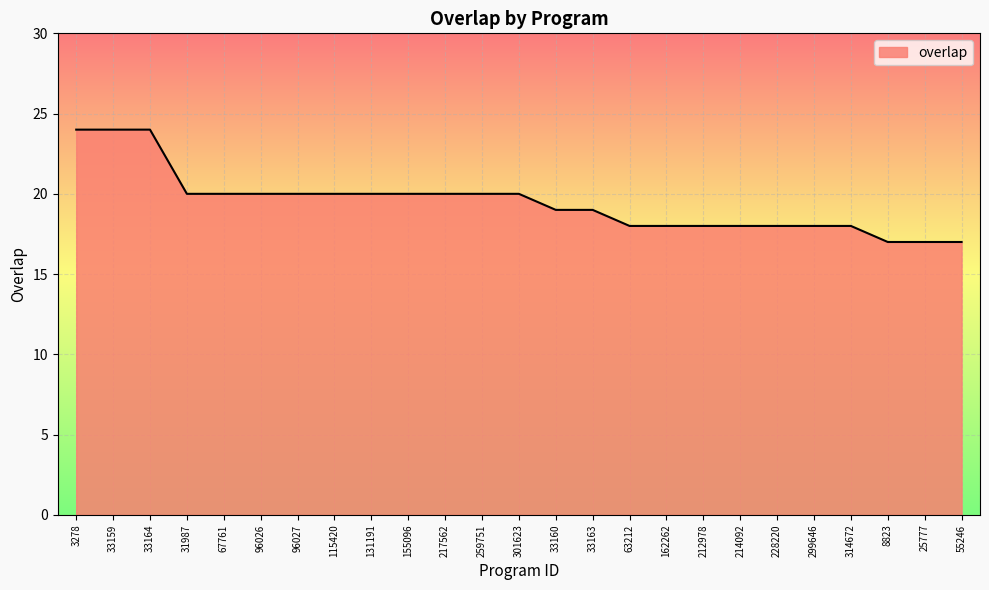

Is it true that the value at 115420 is 35?

False